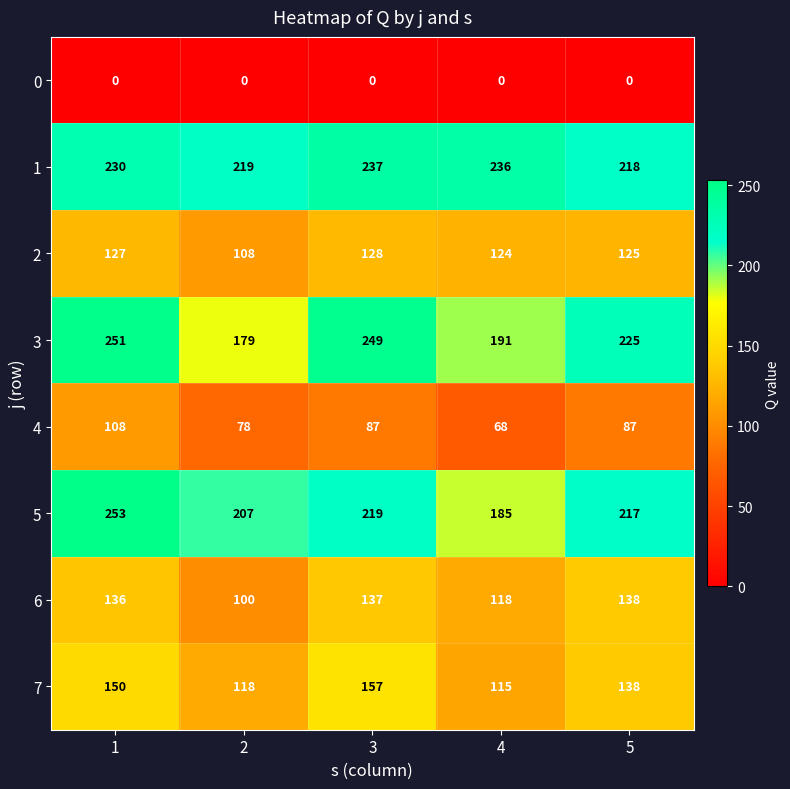

Rank the series at 1 from lowest to highest value.

0, 4, 2, 6, 7, 1, 3, 5